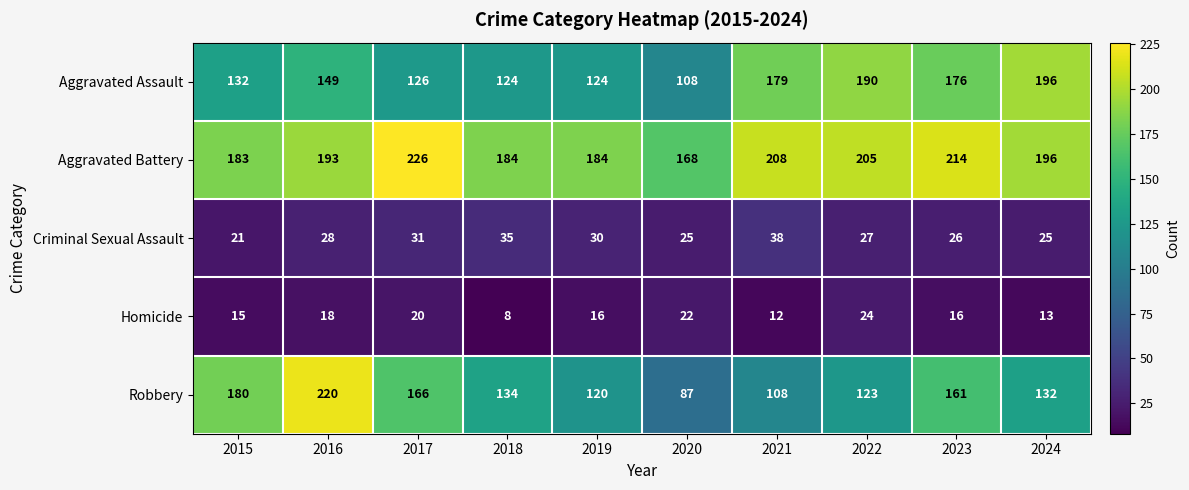

The Robbery series shows 220 at 2016. True or false?

True